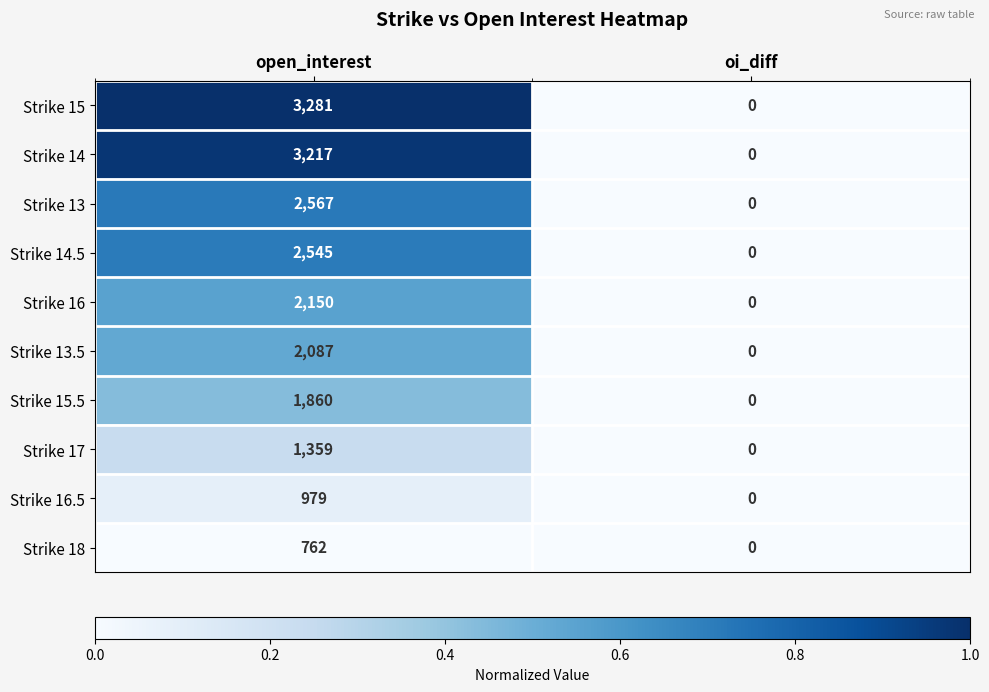

The value of Strike 17 at oi_diff is 0. True or false?

True